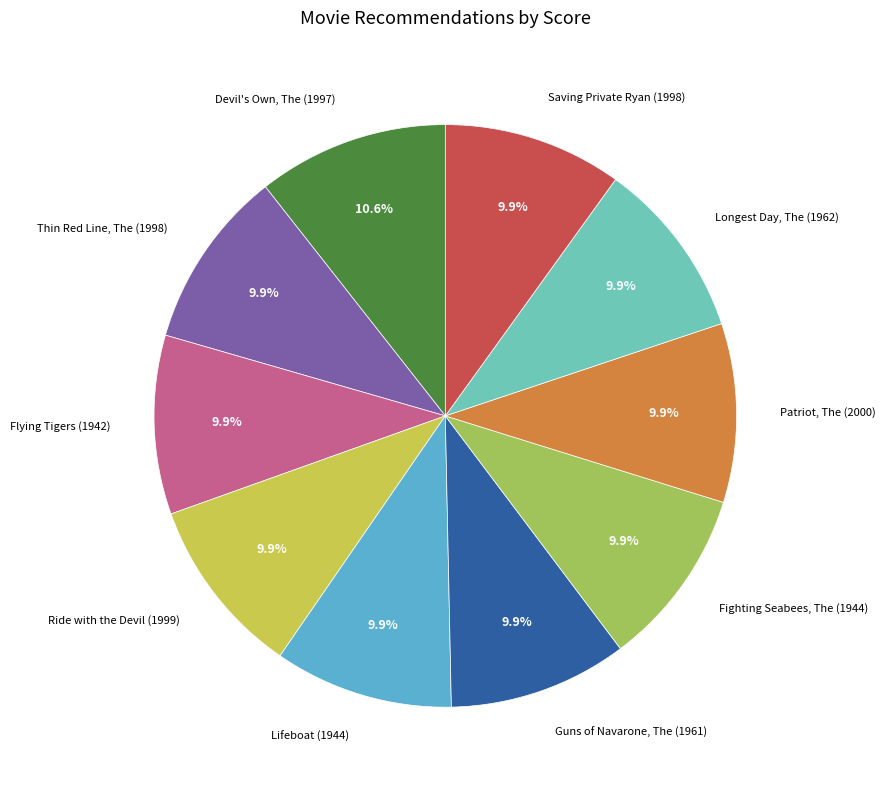

Is there a majority slice in this chart?

No